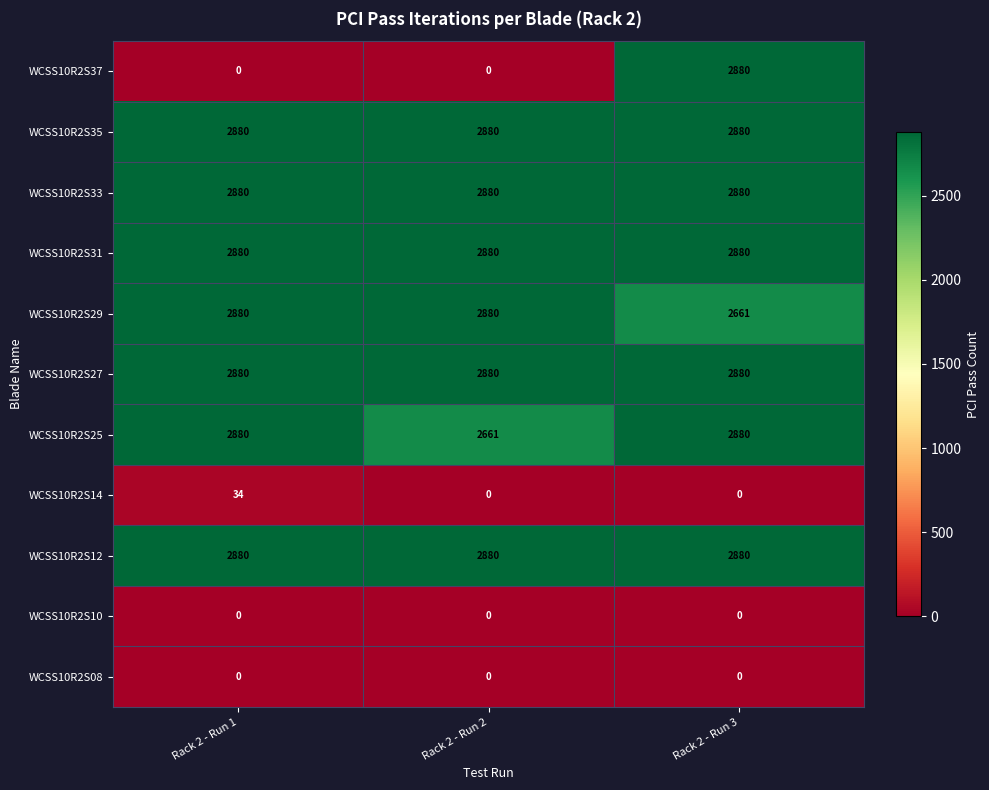

Which series has the largest range (max minus min)?

WCSS10R2S37